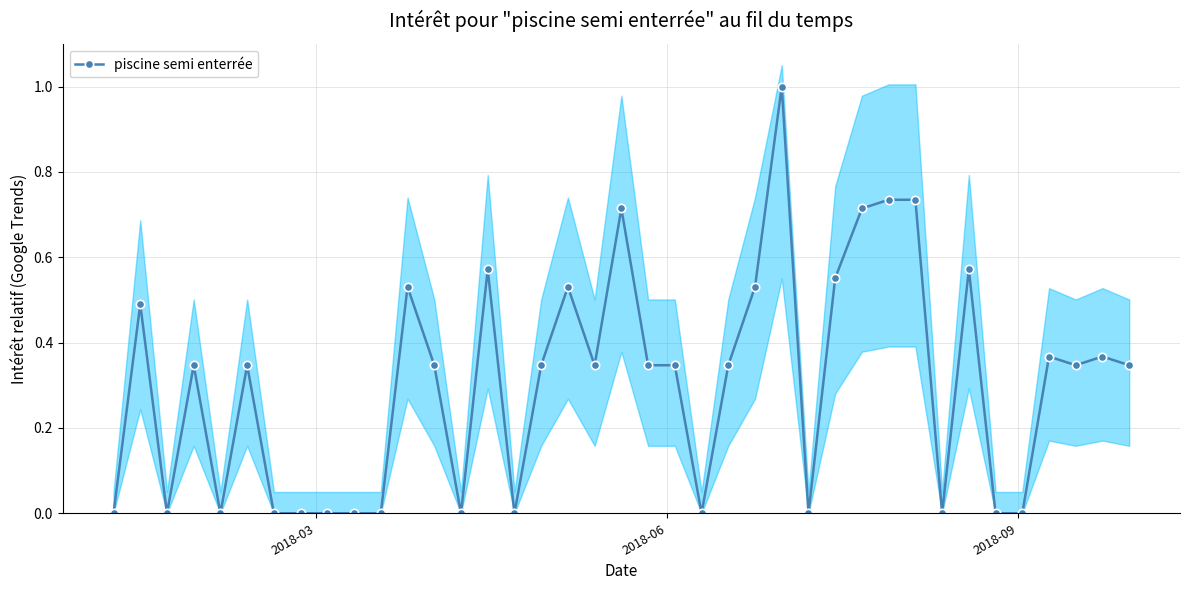

What is the maximum value for piscine semi enterrée?

1.0